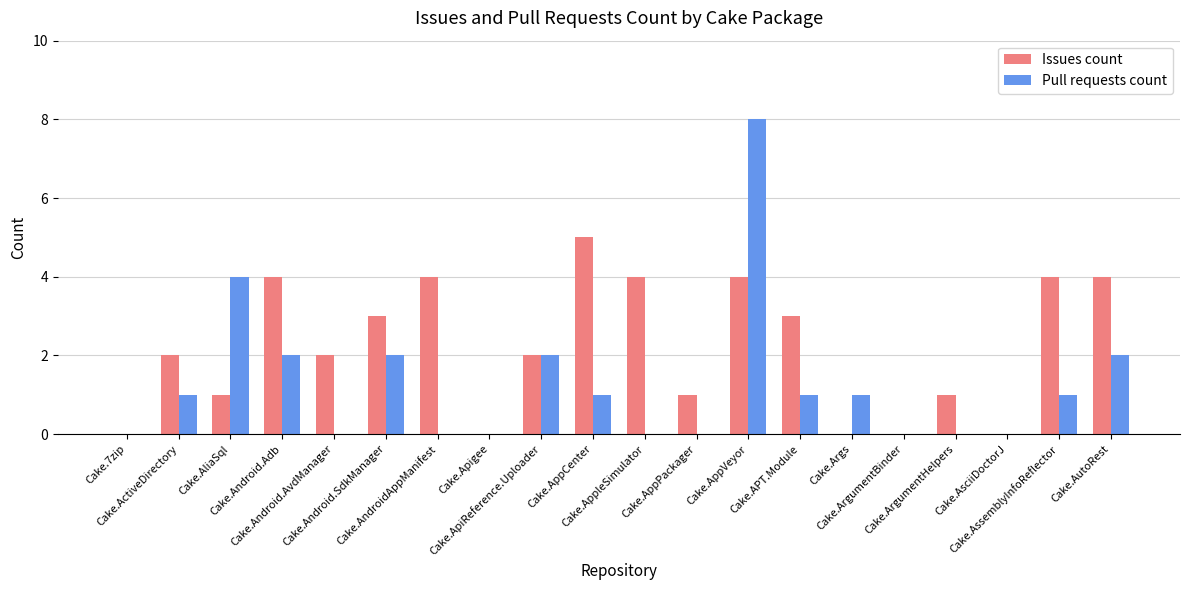

What is the sum of the Issues count values at Cake.APT.Module and Cake.ApiReference.Uploader?

5